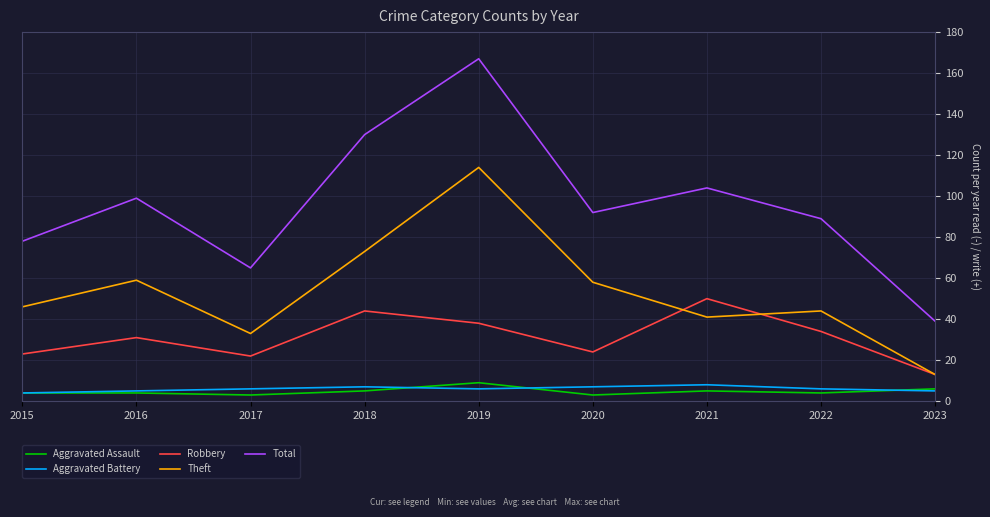

The value of Theft at 2023 is 7. True or false?

False